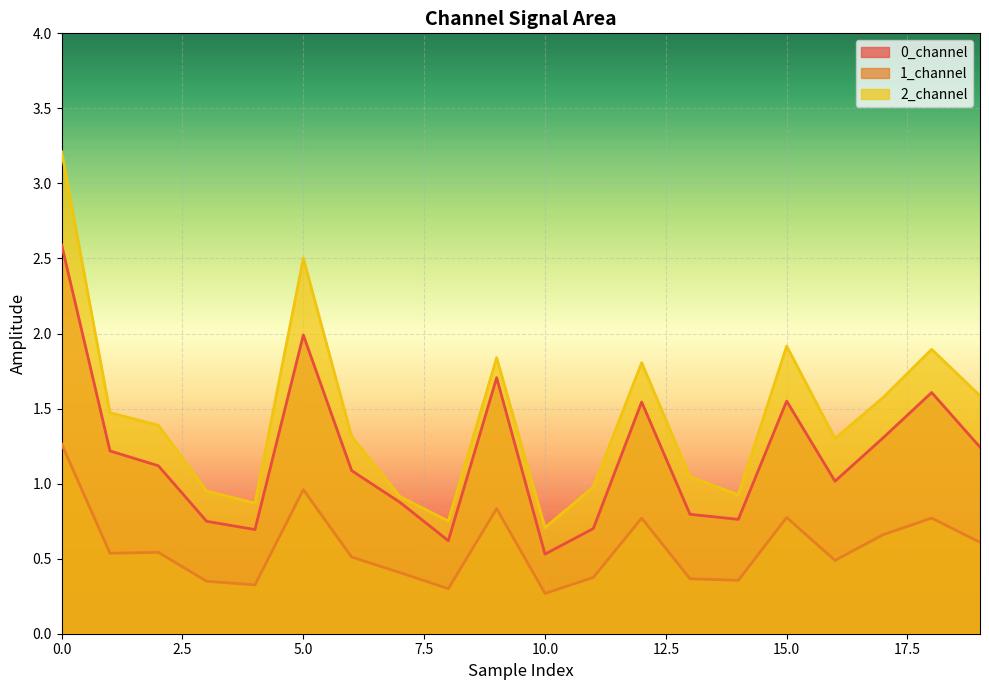

What is the sum of the 2_channel values at 3 and 0?

4.2